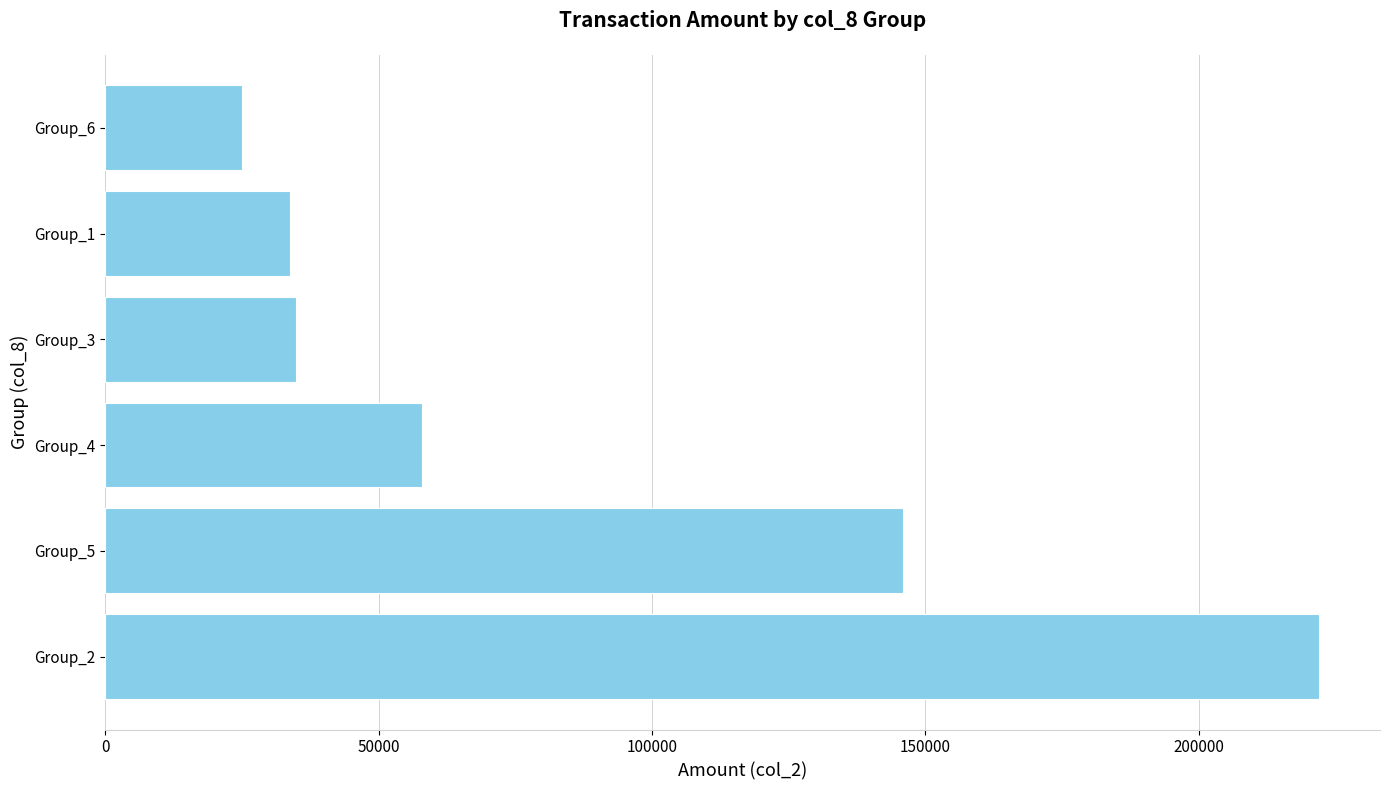

Reading bottom to top, transcribe all the data shown in this chart.

222040	145940	57950	34950	33840	24950